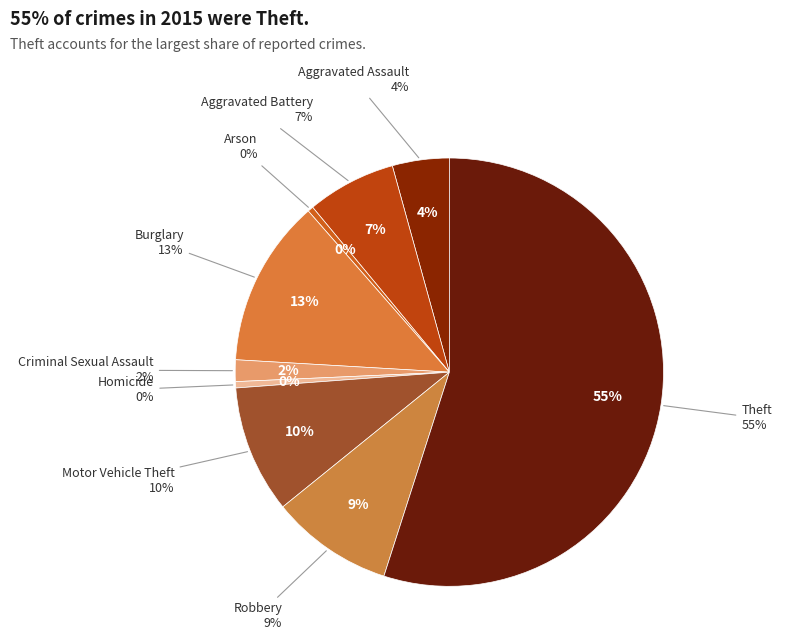

To the nearest percent, what is the combined percentage of Motor Vehicle Theft and Arson?

10%